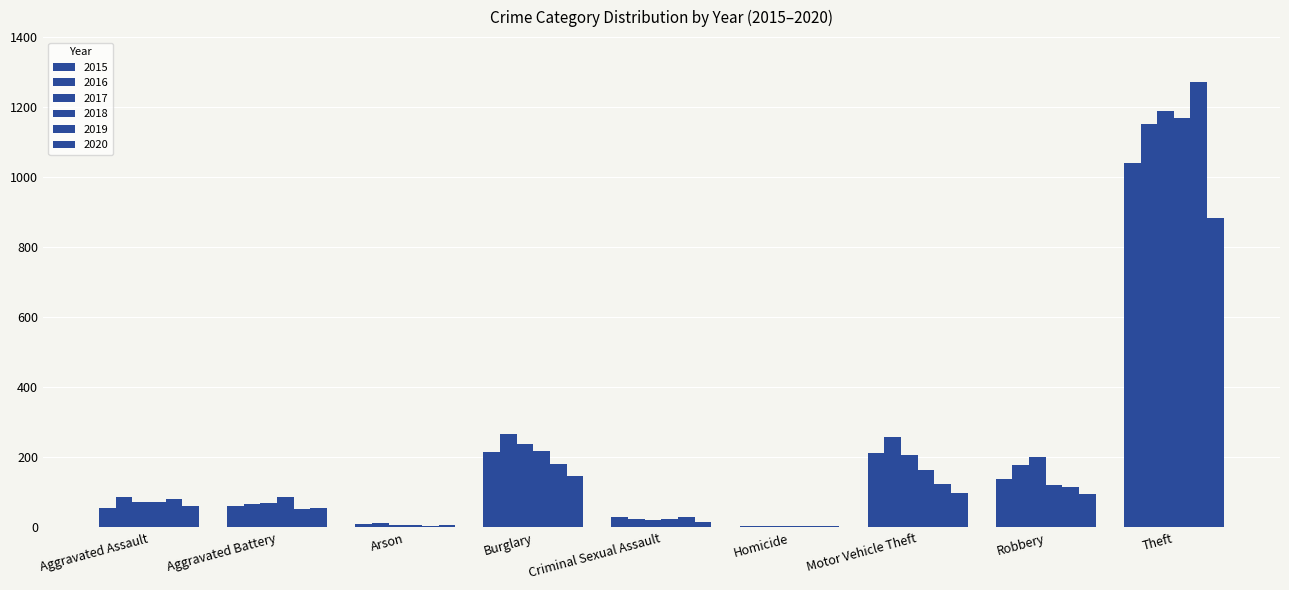

What is the total value across all series at Criminal Sexual Assault?

146